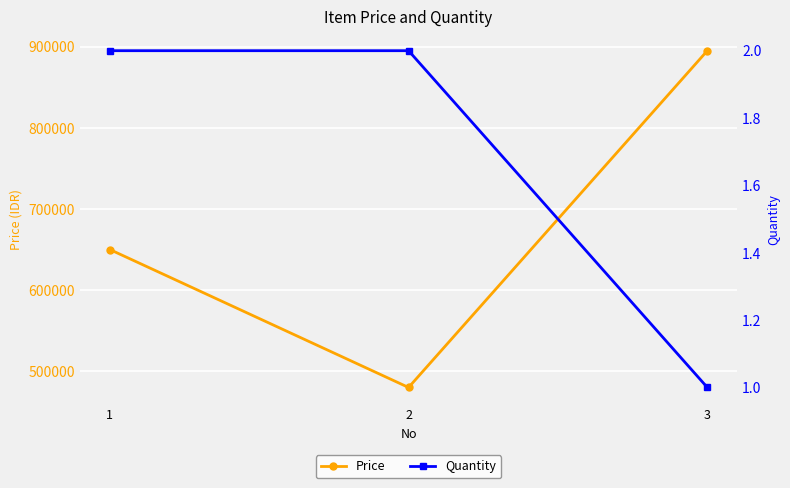

List the series in order of their overall mean, highest first.

Price, Quantity